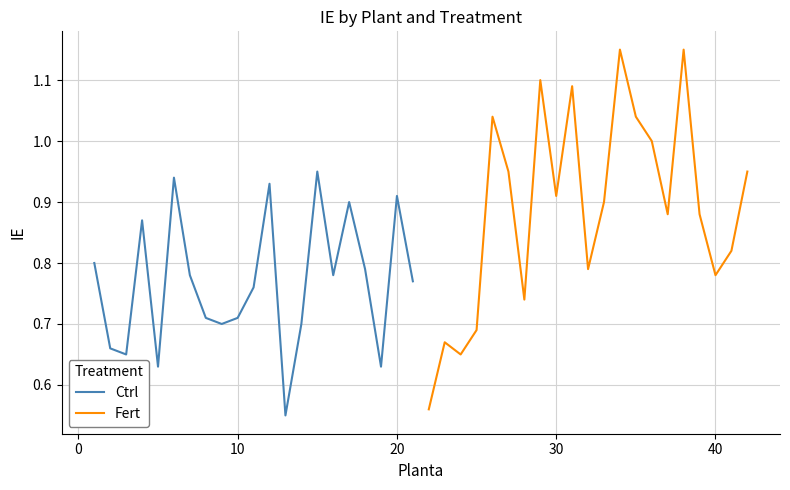

How many categories are shown in the chart?

21